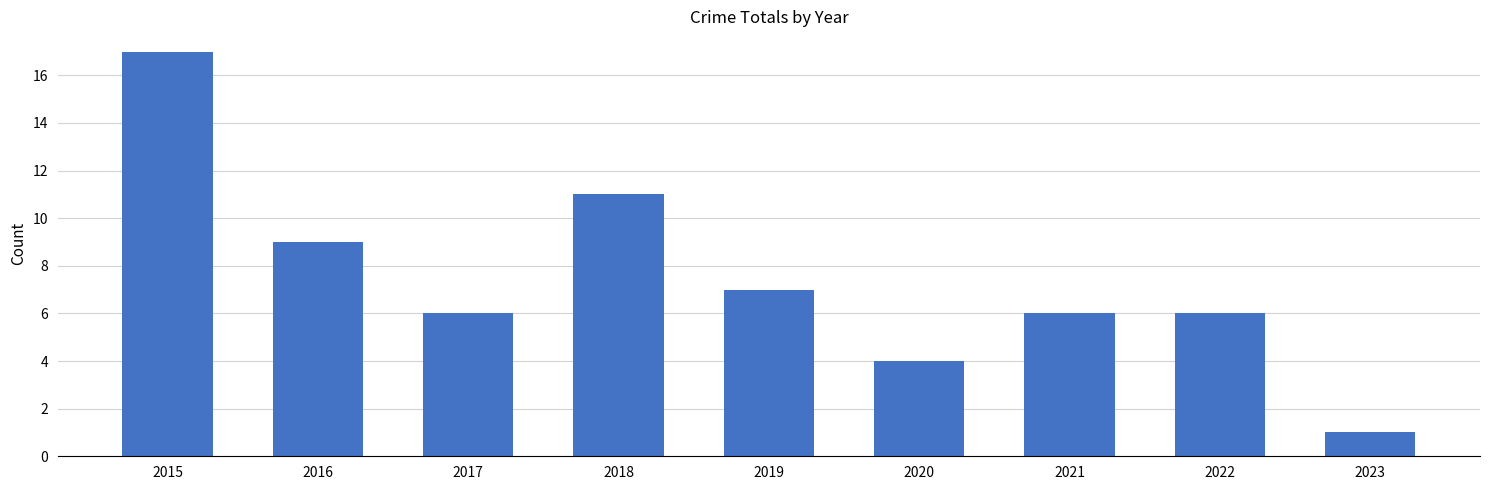

Approximately how many times larger is the value at 2019 compared to 2023?

7.0